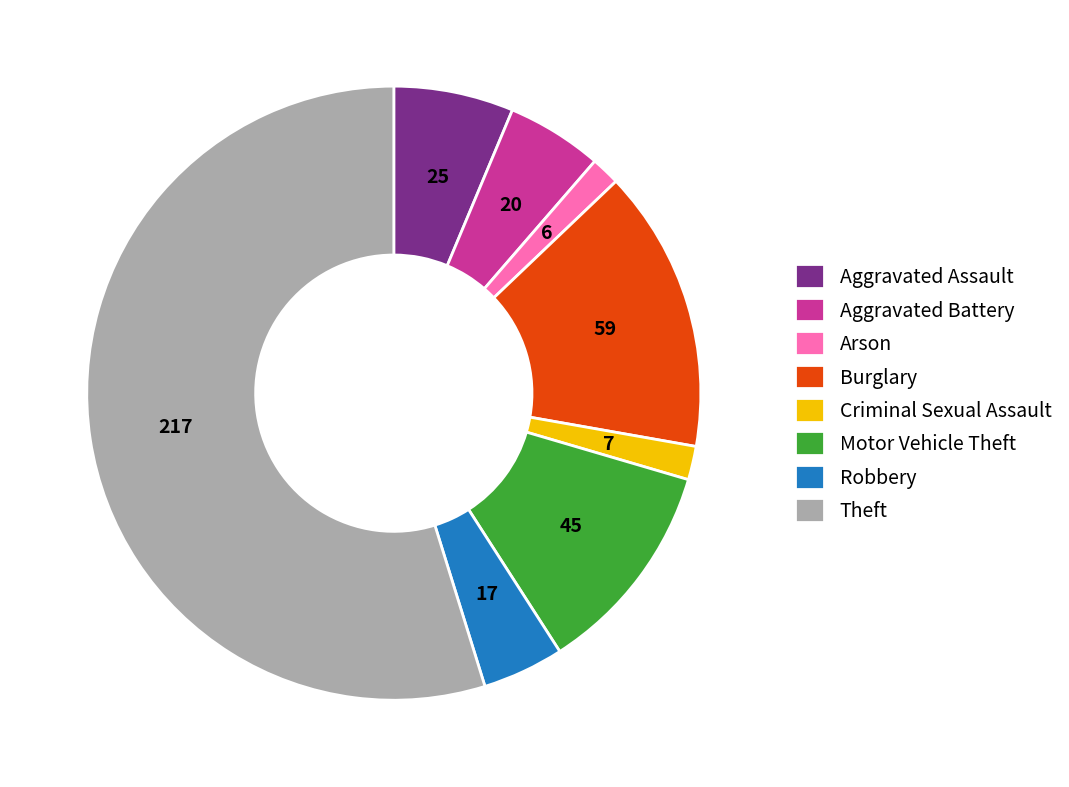

Combined, do Aggravated Battery and Aggravated Assault account for over 50%?

No